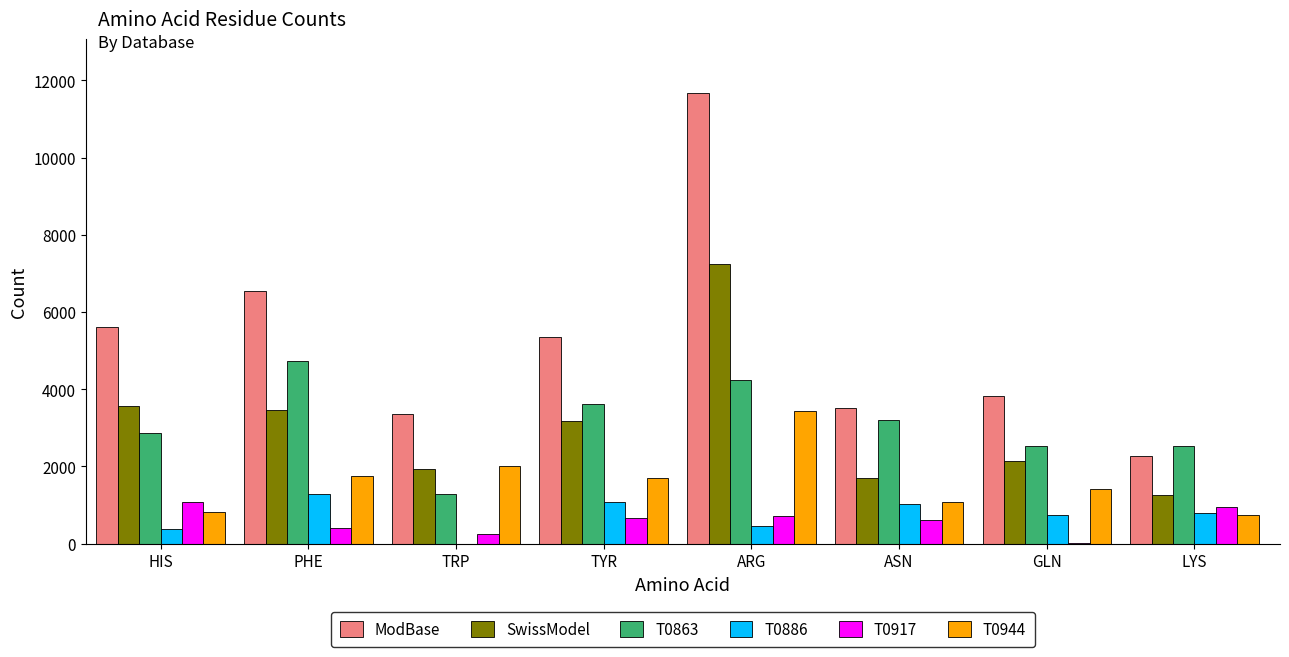

The ModBase series shows 6113 at ASN. True or false?

False